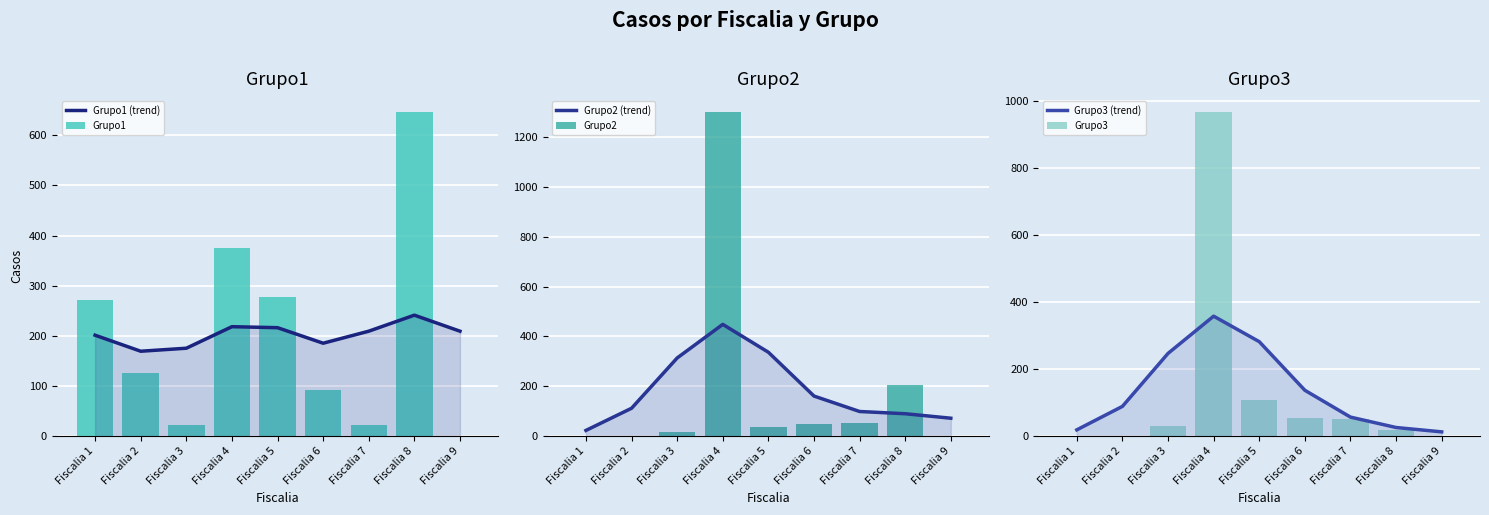

What is the value of the Grupo2 (trend) bar at the 1st from the left?

22